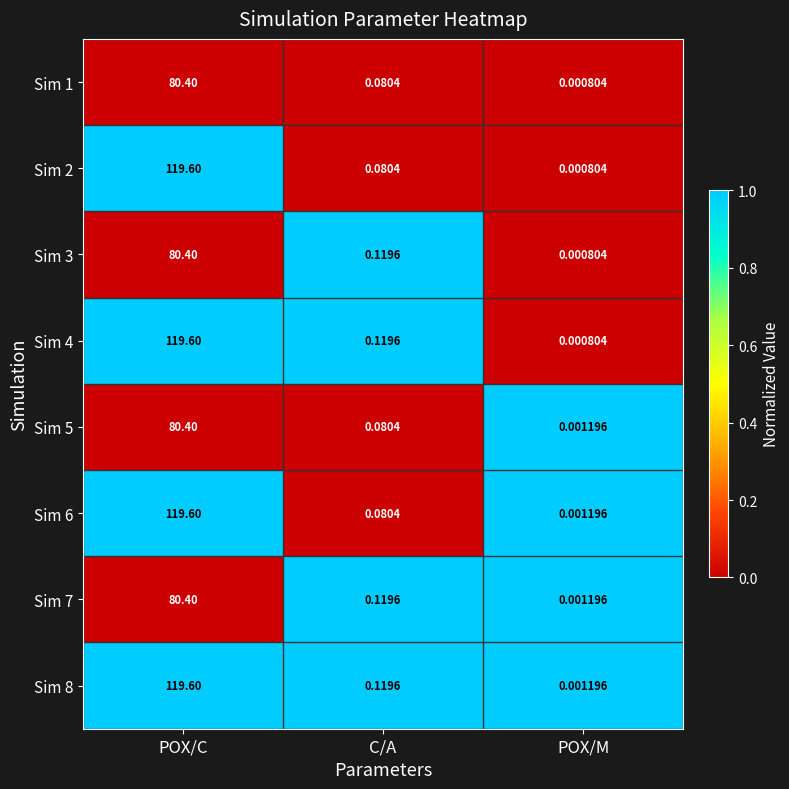

Which label corresponds to the smallest value in the chart?

POX/M